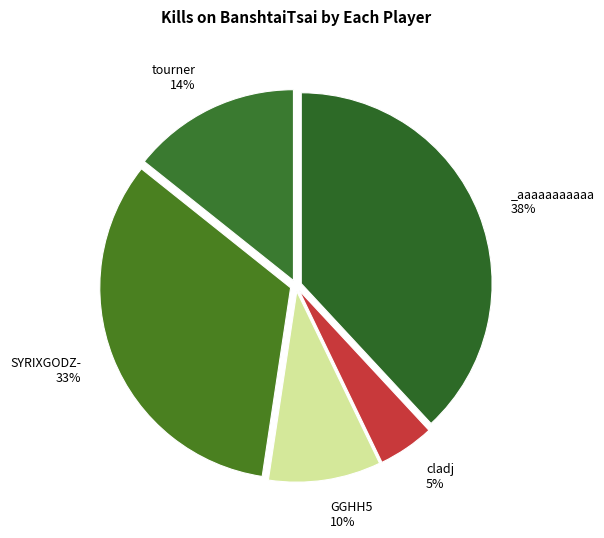

Which slice is the largest?

_aaaaaaaaaaa